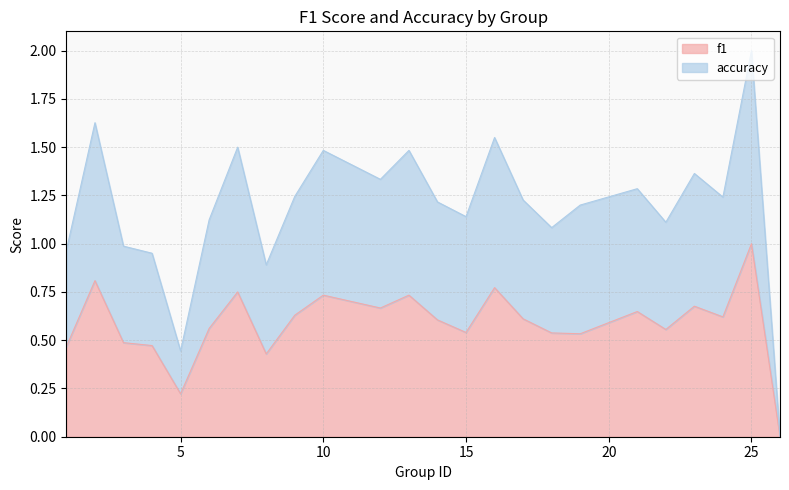

True or false: accuracy has a value of 0.5 at 13.

False